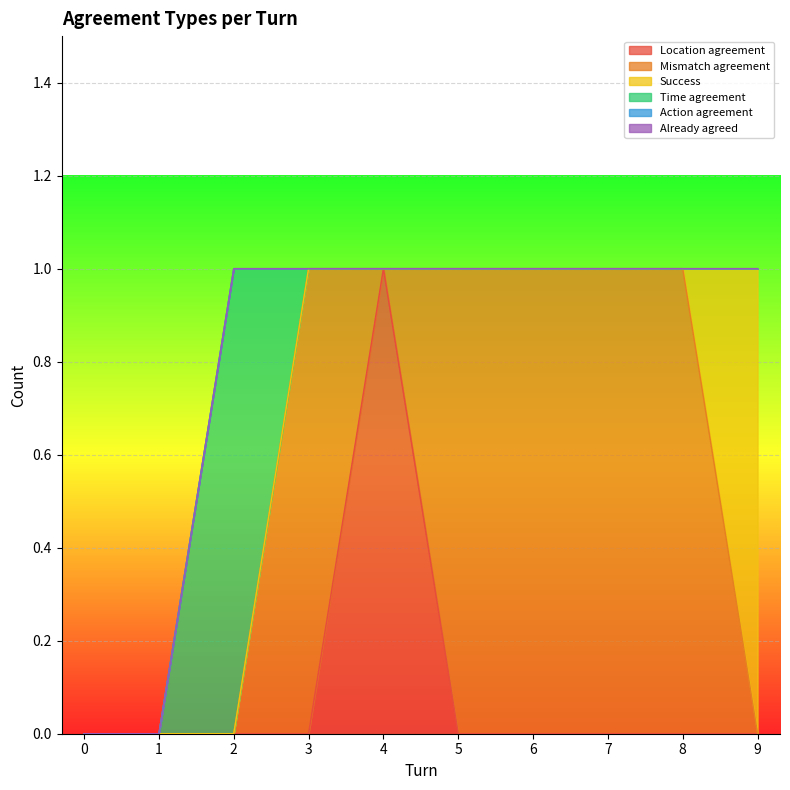

Is the value of Mismatch agreement at 9 greater than the value of Already agreed at 0?

No